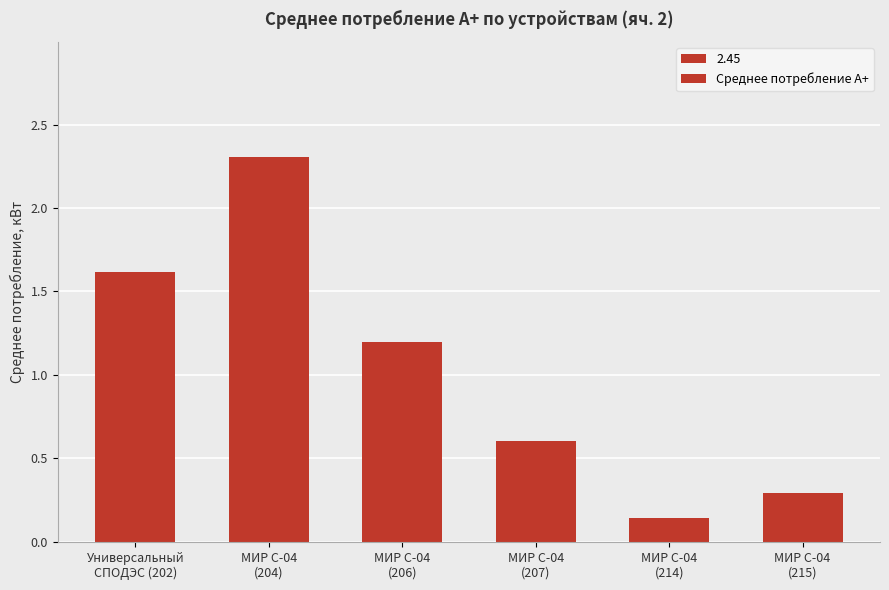

List the labels in order of value, smallest first.

МИР С-04
(214), МИР С-04
(215), МИР С-04
(207), МИР С-04
(206), Универсальный
СПОДЭС (202), МИР С-04
(204)